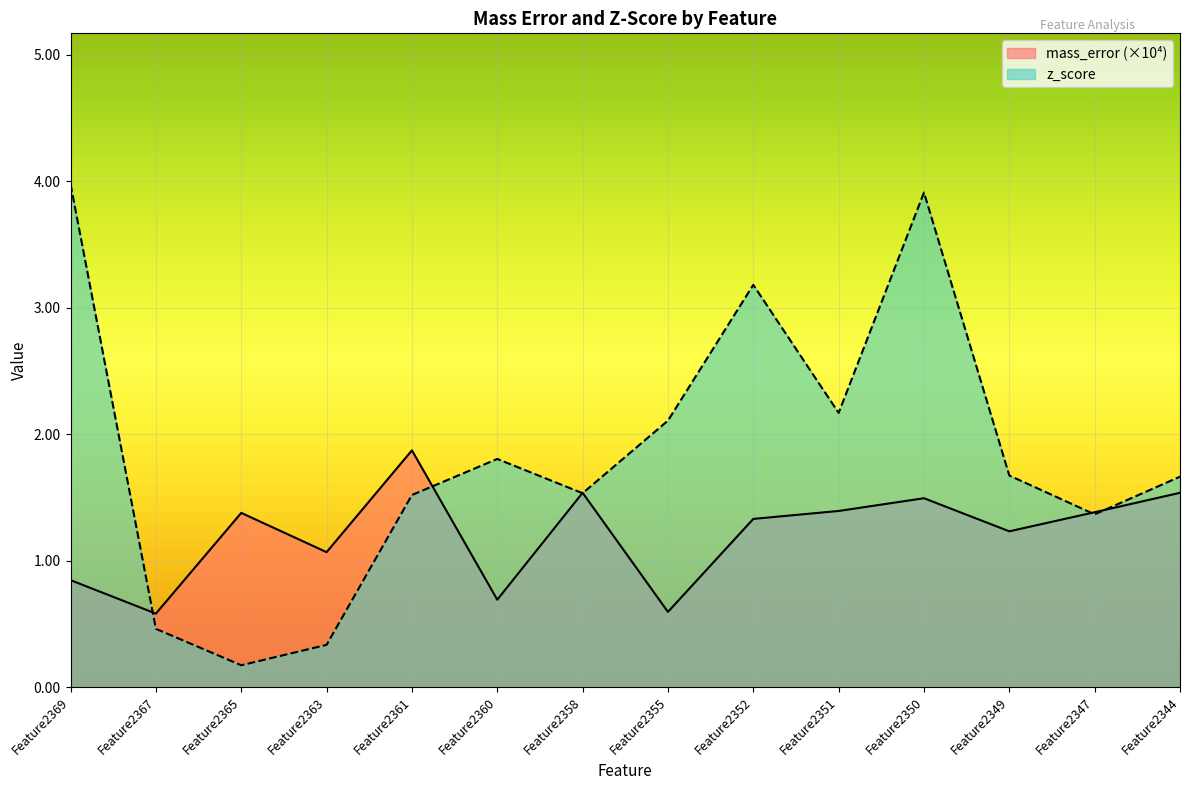

What is the average value of the mass_error series?

1.2